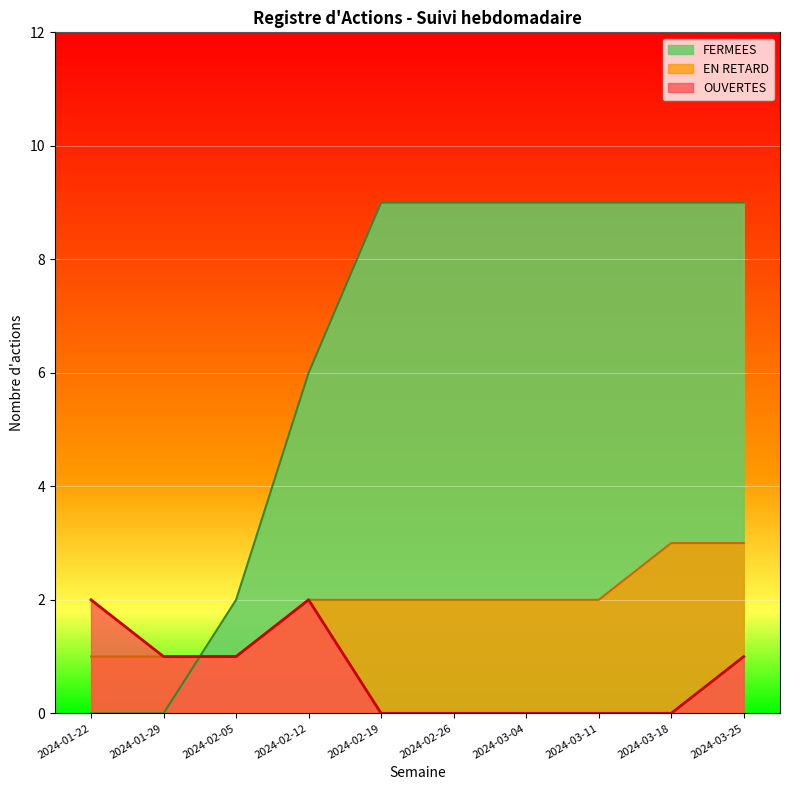

Which category has the highest value across all series?

2024-02-19